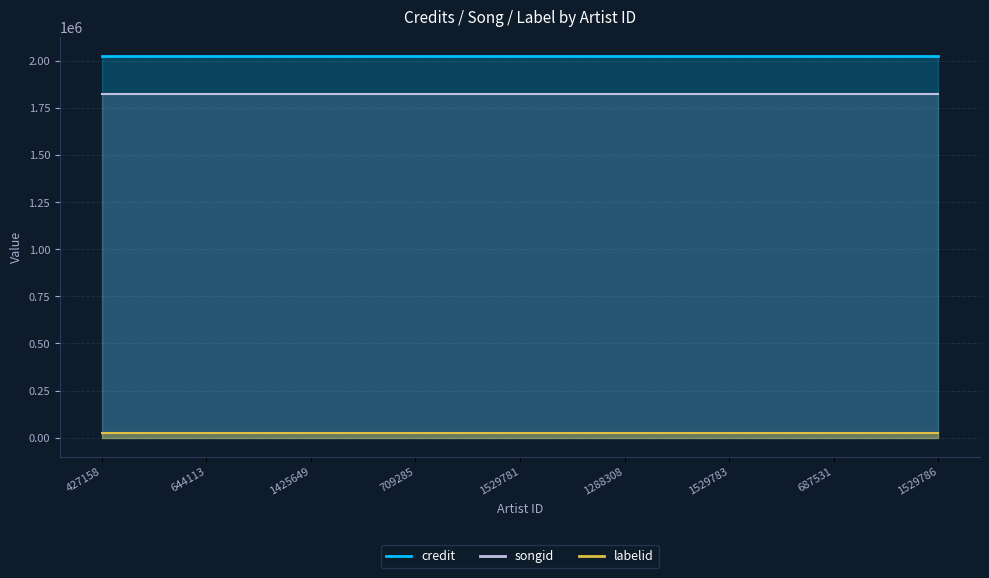

True or false: credit and songid intersect in this chart.

False